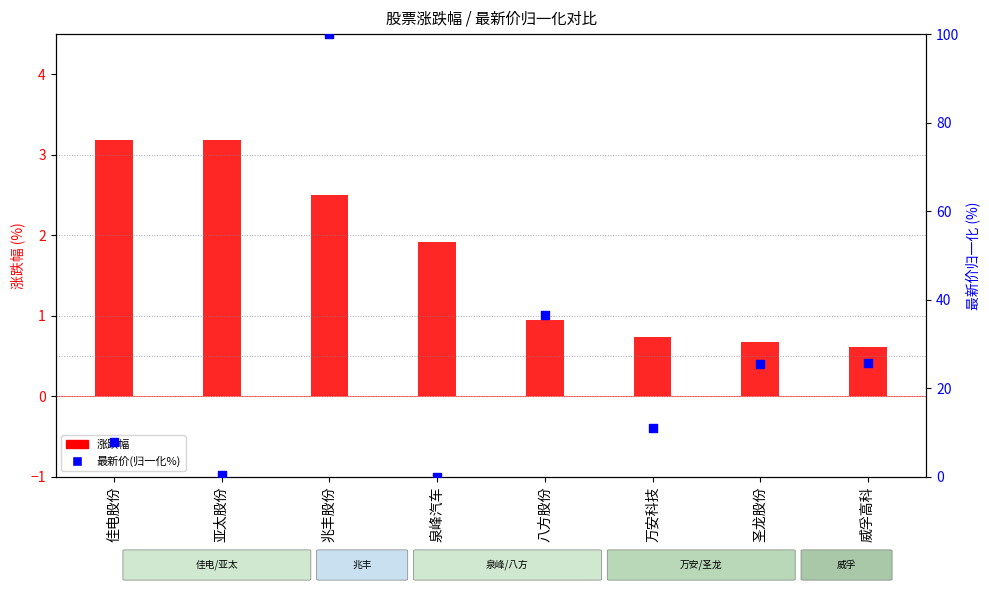

Which series reaches the minimum Y coordinate?

最新价(归一化百分比)